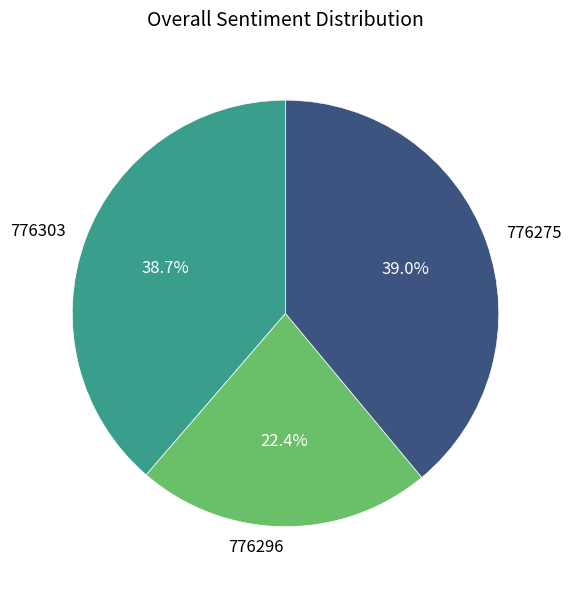

Between 776296 and 776275, which is larger?

776275